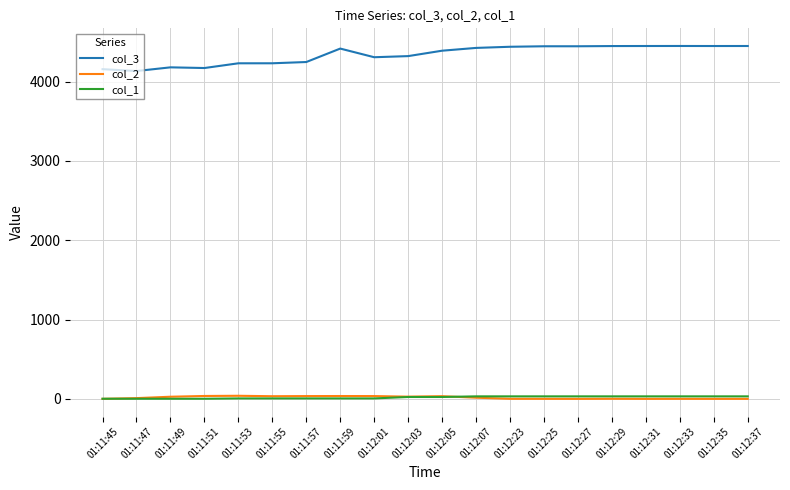

What position from the left is 01:11:57?

7